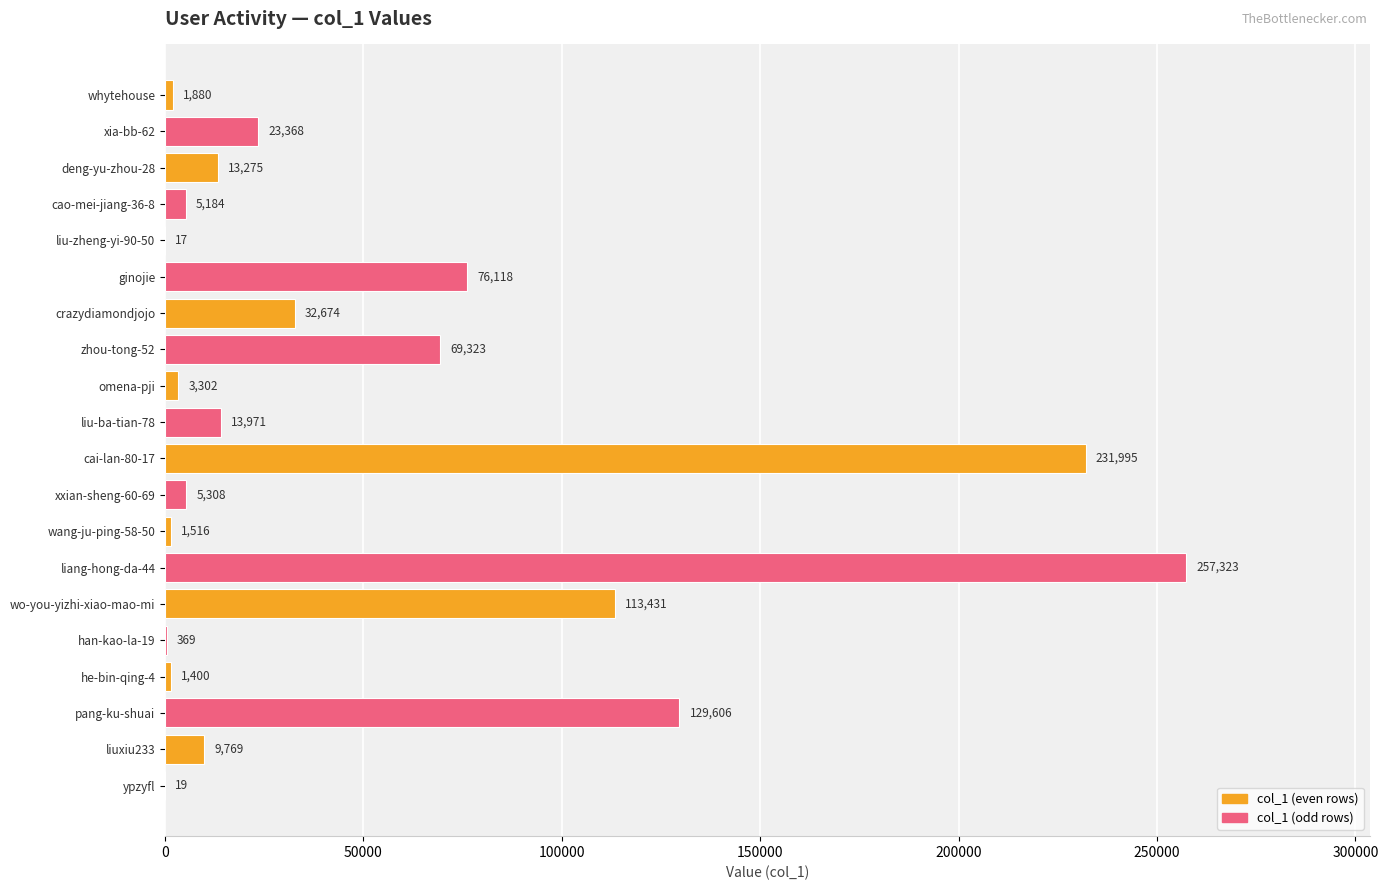

Which has a higher value, cai-lan-80-17 or ginojie?

cai-lan-80-17